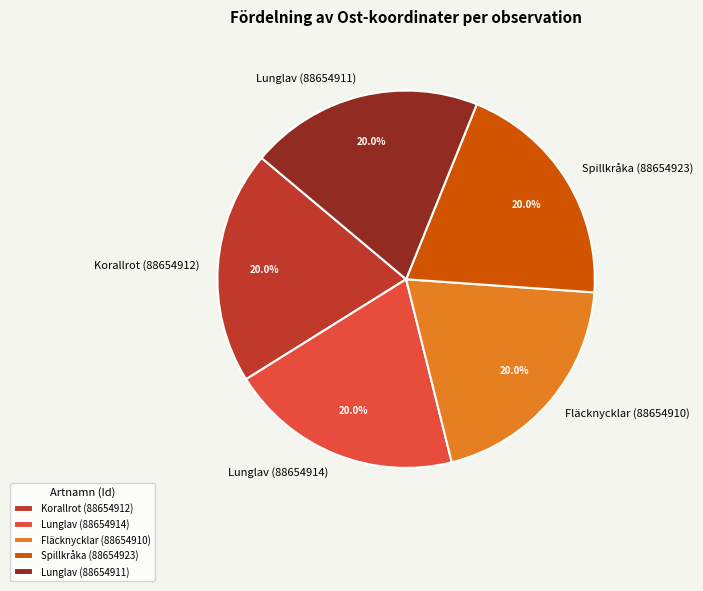

To the nearest percent, what portion does Korallrot (88654912) represent?

20%